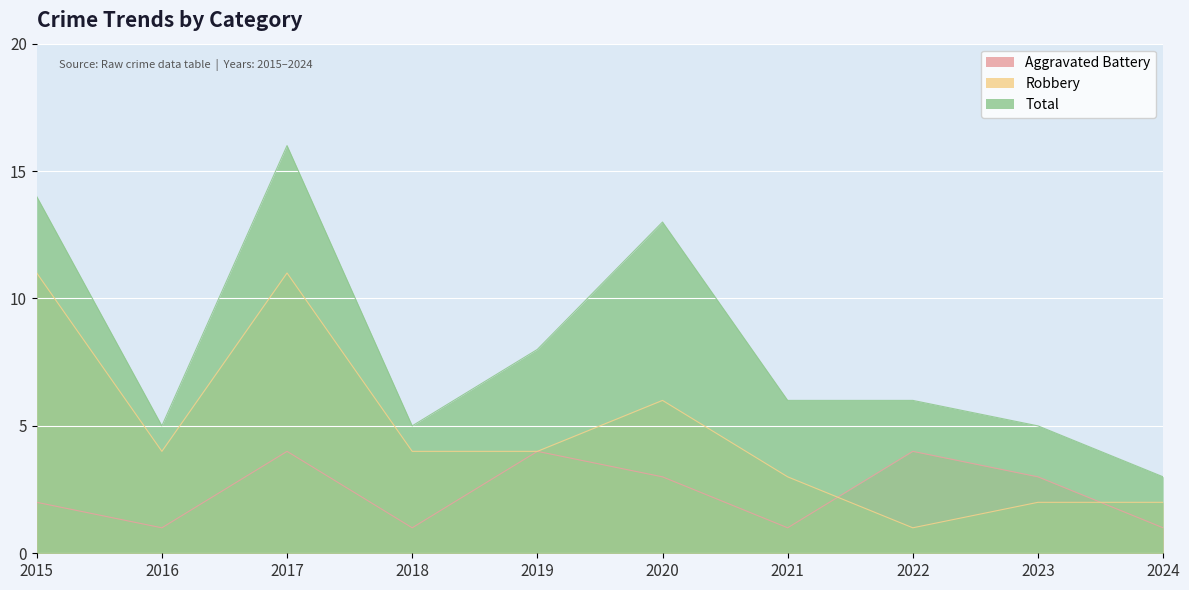

What is the total value across all series at 2021?

10